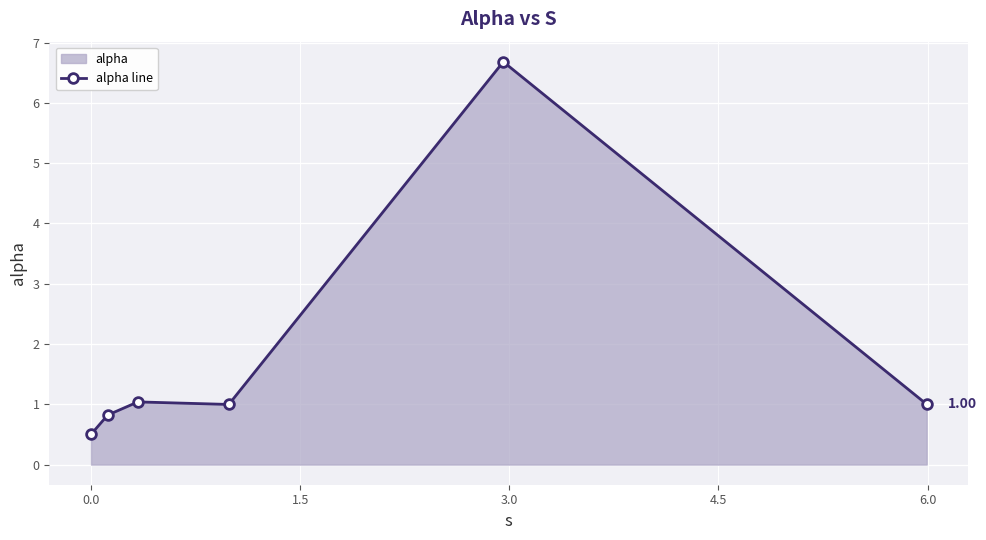

How many categories are shown in the chart?

6